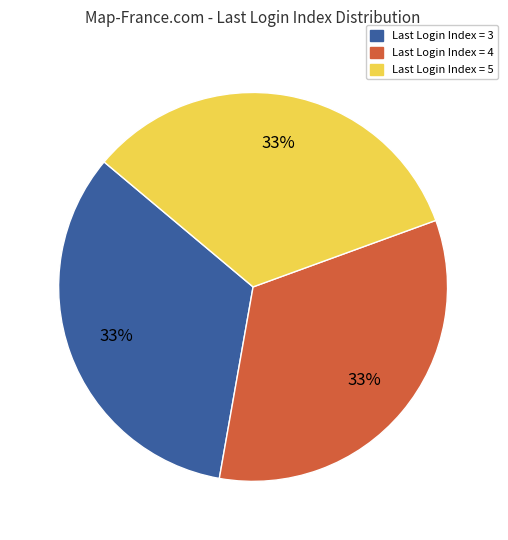

Does any single category account for the majority?

No